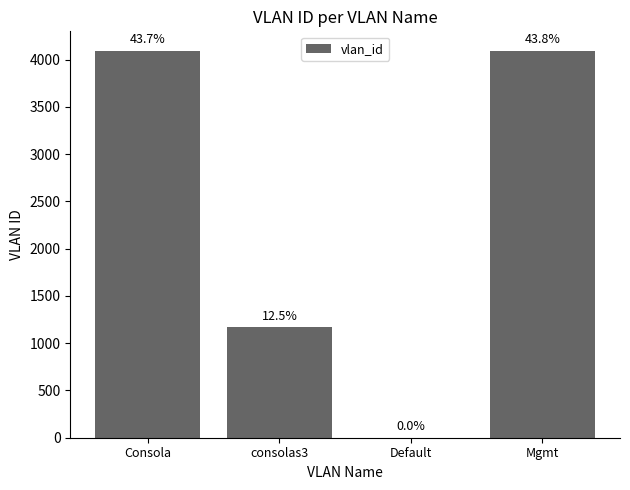

Which has a higher value, Consola or Default?

Consola